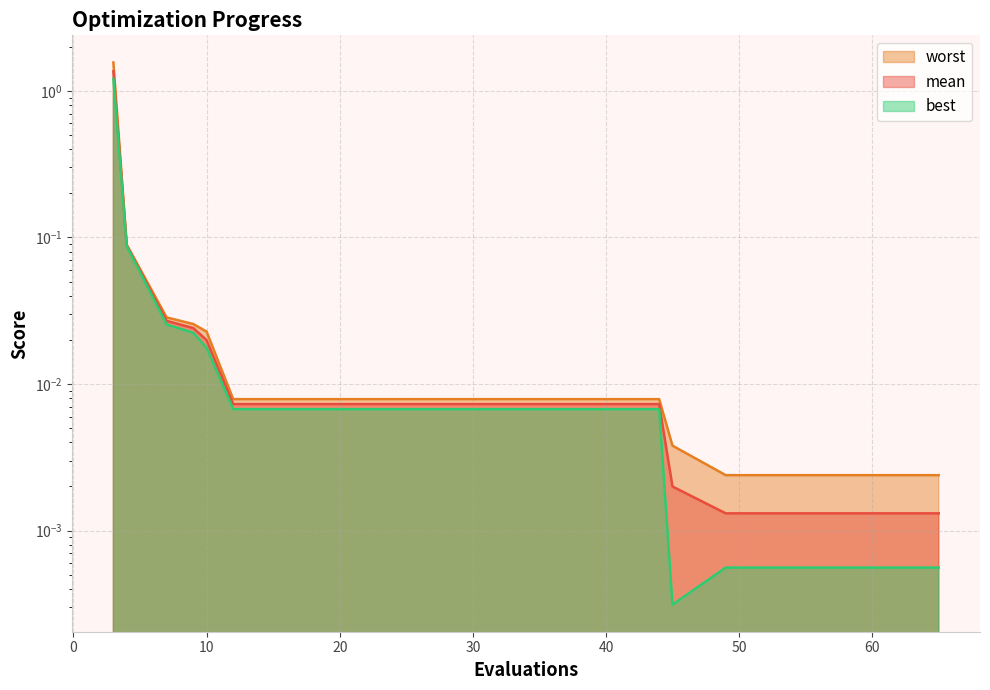

What is the greatest value displayed?

1.6